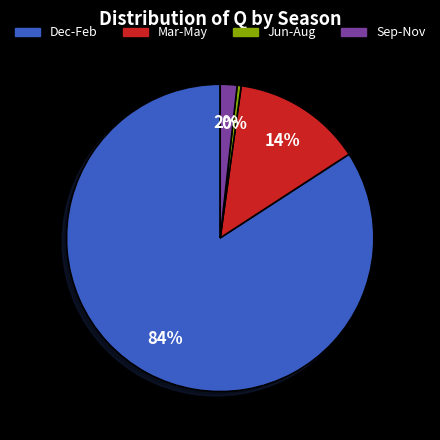

To the nearest percent, what is the average slice percentage?

25%